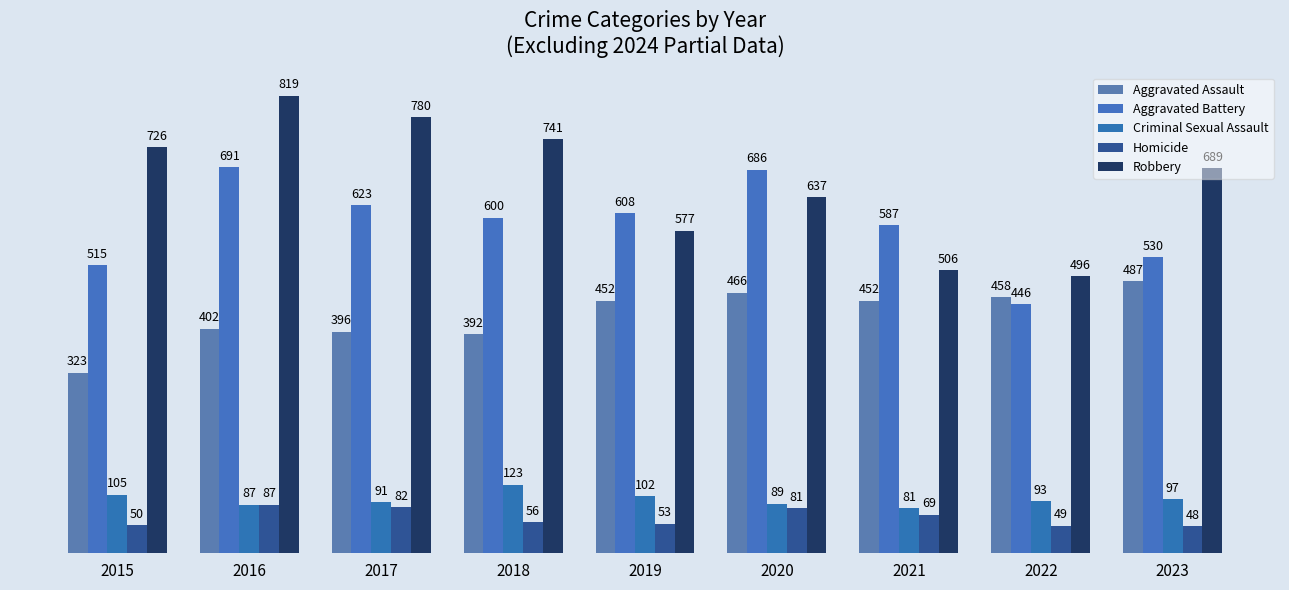

What is the difference between the highest and lowest values at 2018?

685